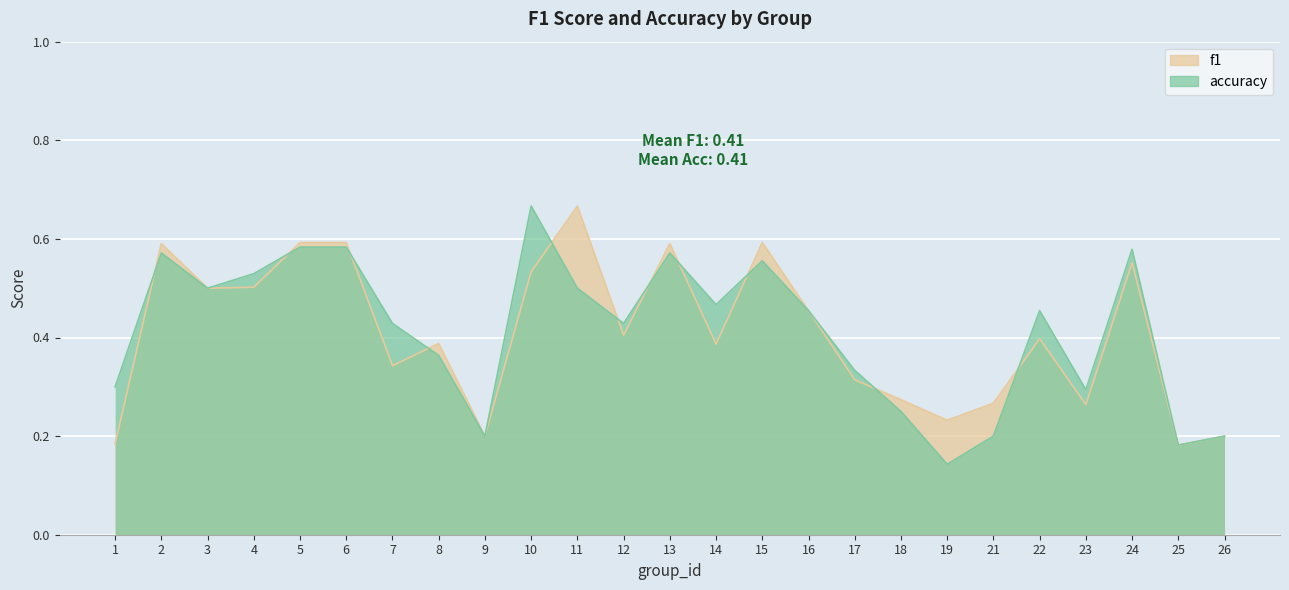

Is it true that f1 equals 0.8 at 16?

False